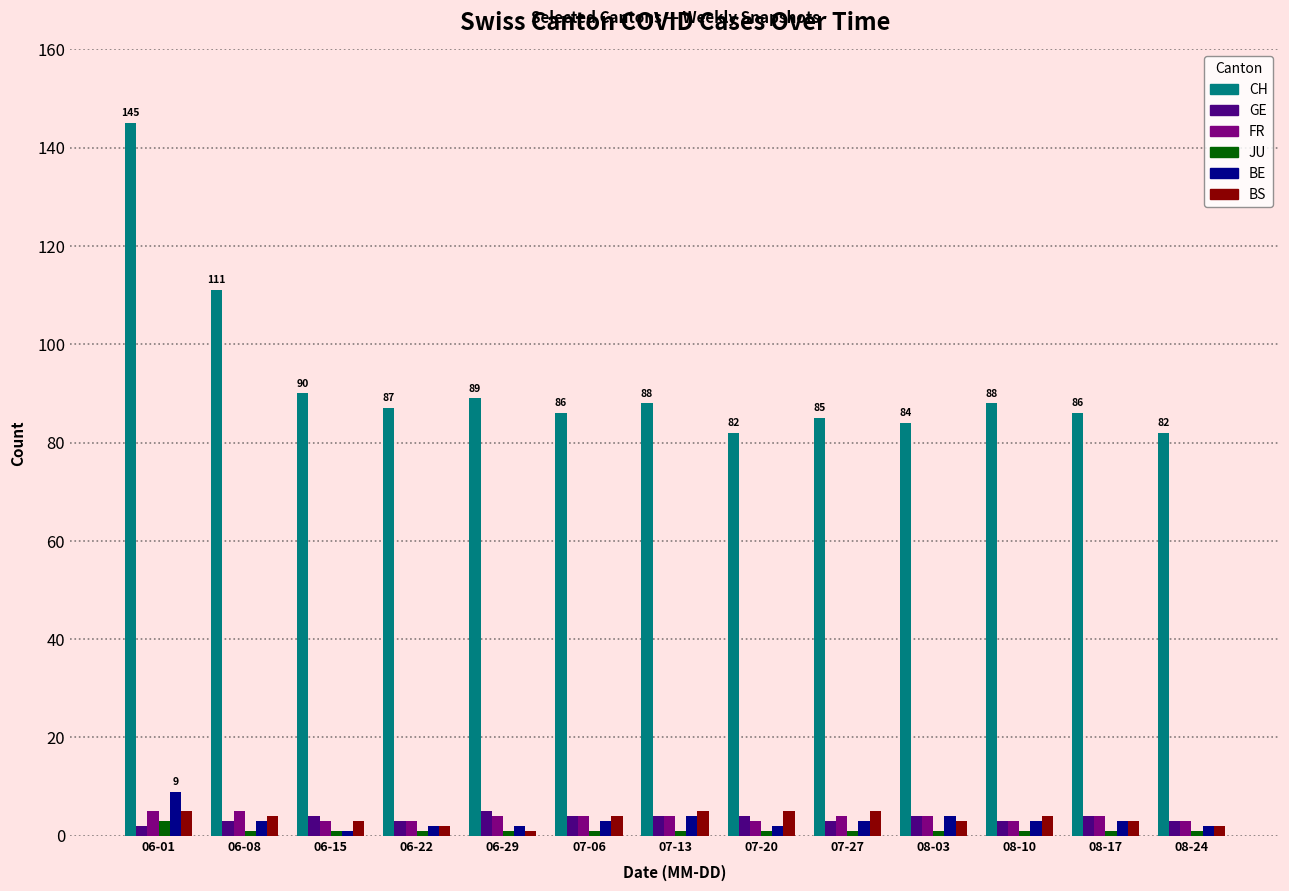

What value does the BE series have at 06-08?

3